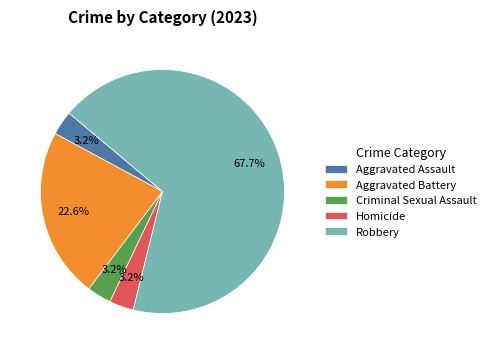

Which slice is the largest?

Robbery